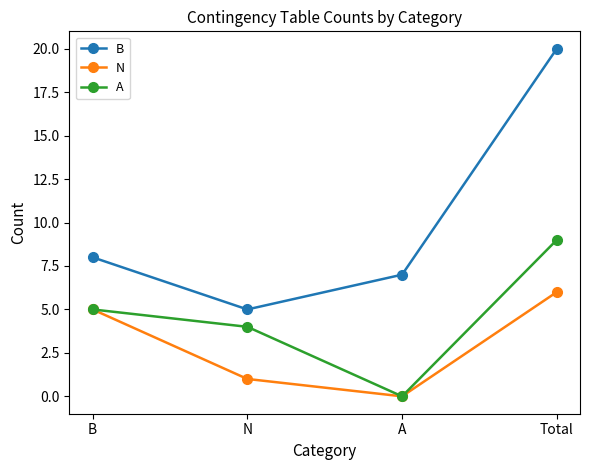

The B series shows 8 at Total. True or false?

False